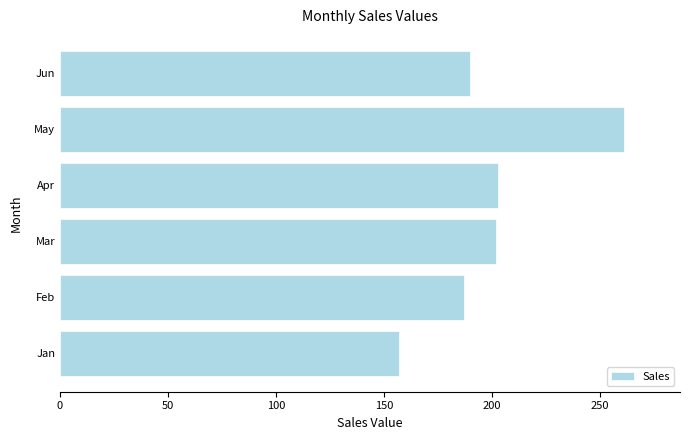

What is the change in value from Feb to Apr?

+16.0